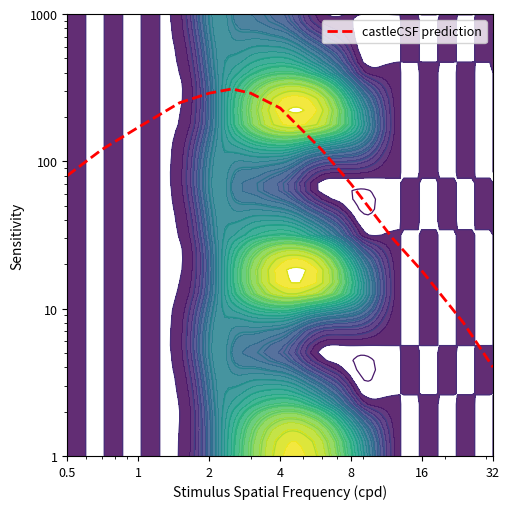

What is the difference between the maximum and minimum values?

306